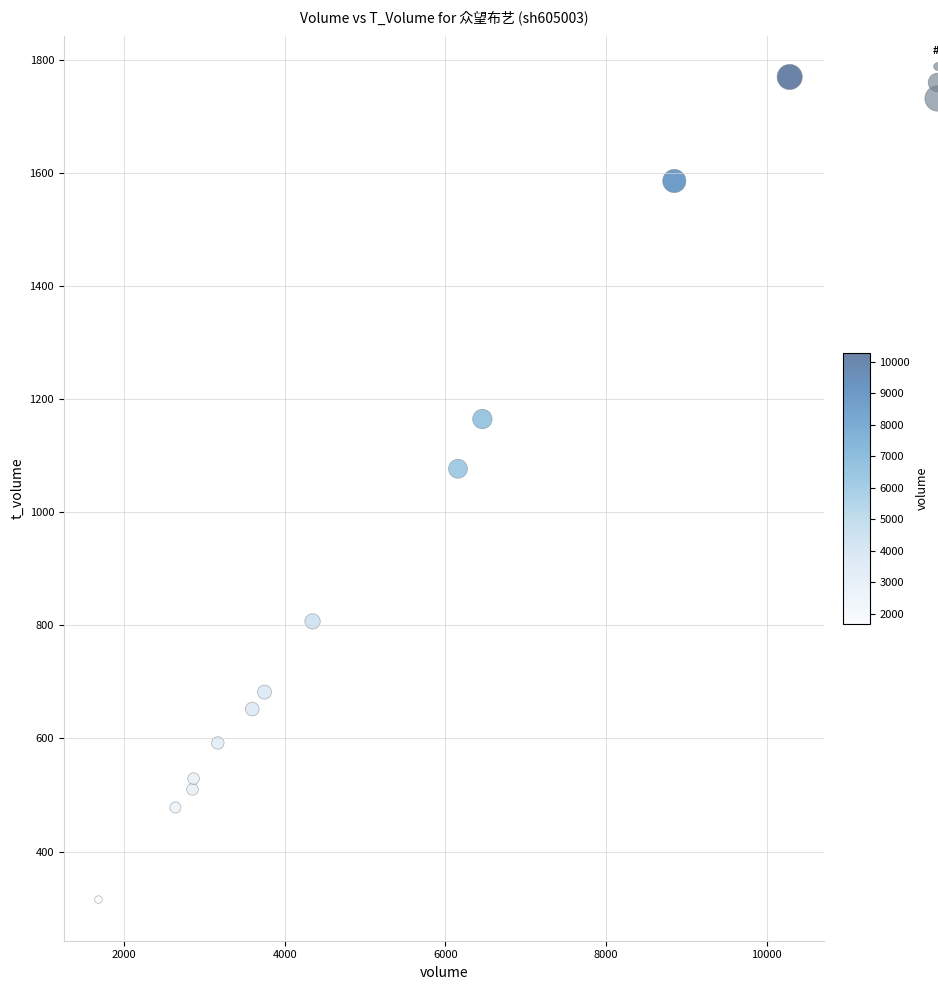

What Y value in the scatter plot is closest to 1042?

1077